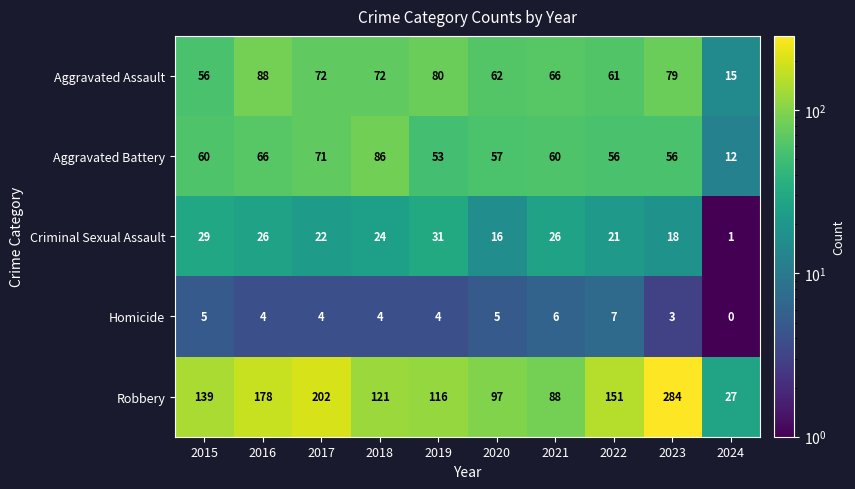

What is the sum of all Robbery values?

1403